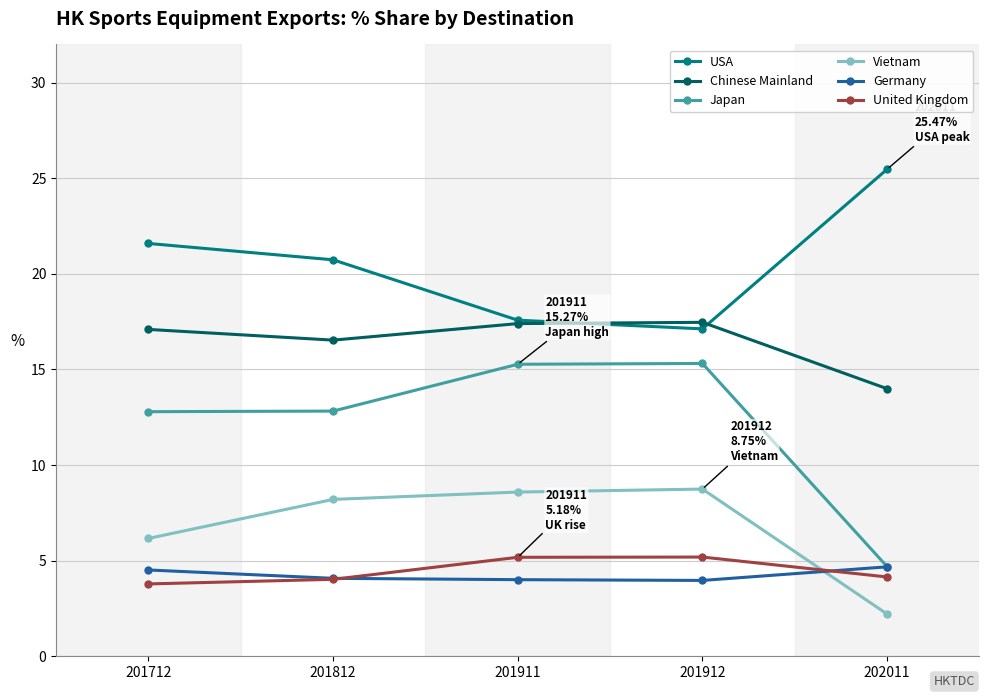

True or false: USA and Vietnam cross at least once.

False